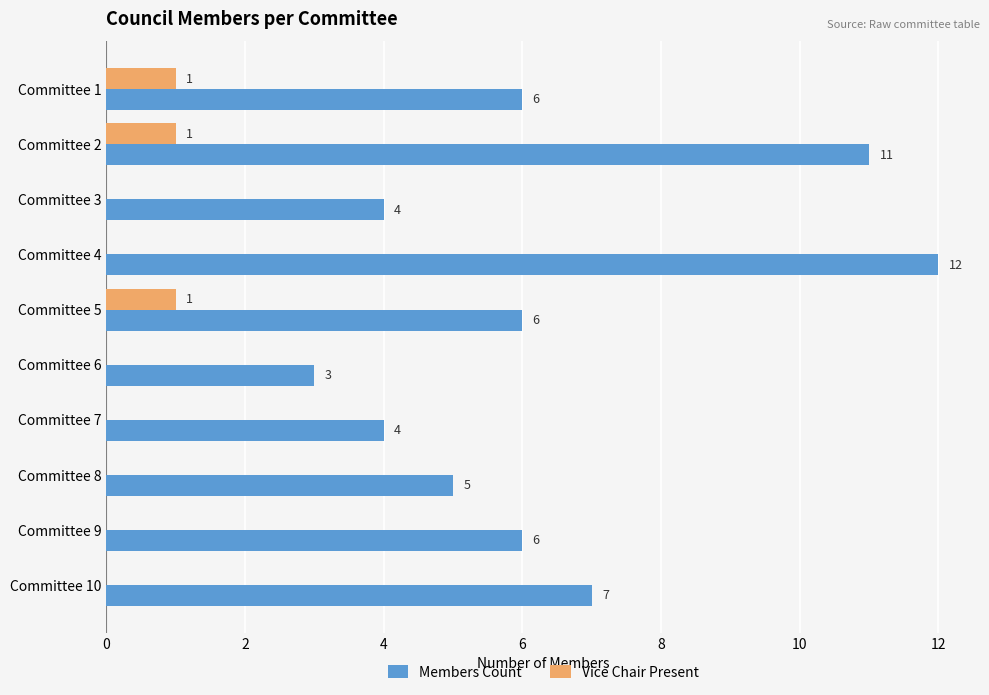

Which series changed the most between Committee 4 and Committee 7?

Members Count